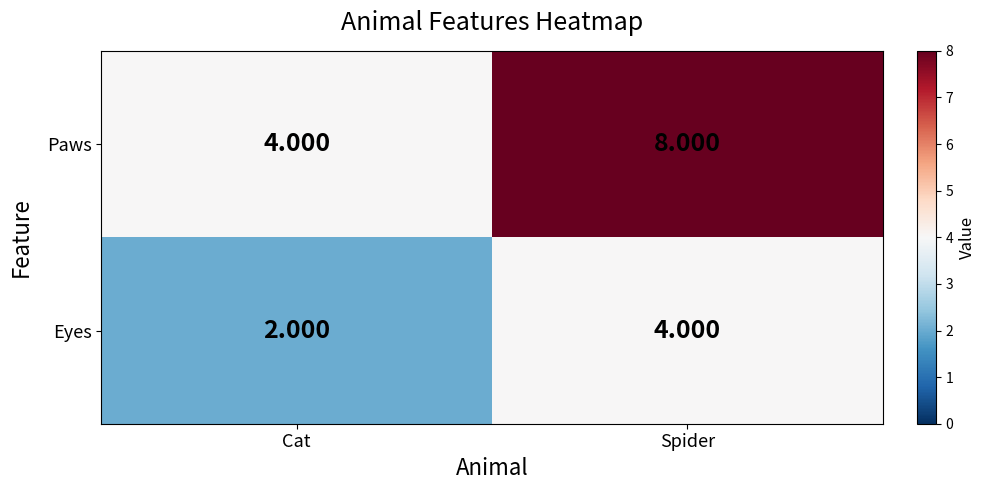

List the series in order of their peak value, highest first.

Paws, Eyes